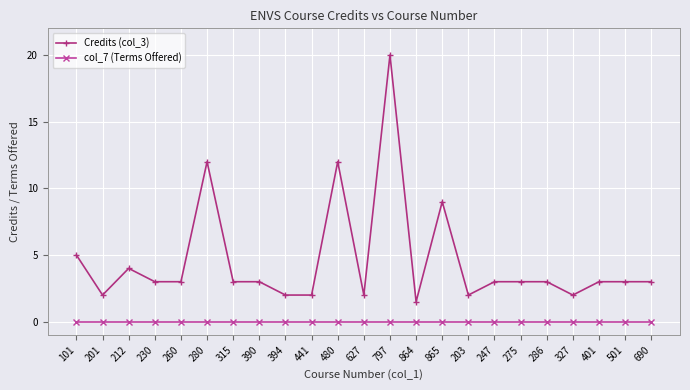

What is the average value of the Credits (col_3) series?

4.6